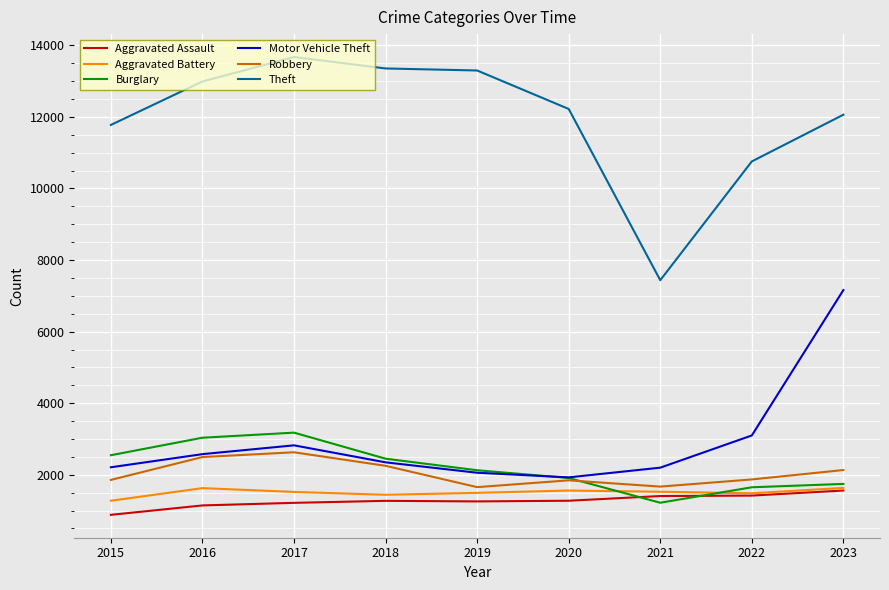

True or false: Aggravated Assault has a value of 1215 at 2017.

True